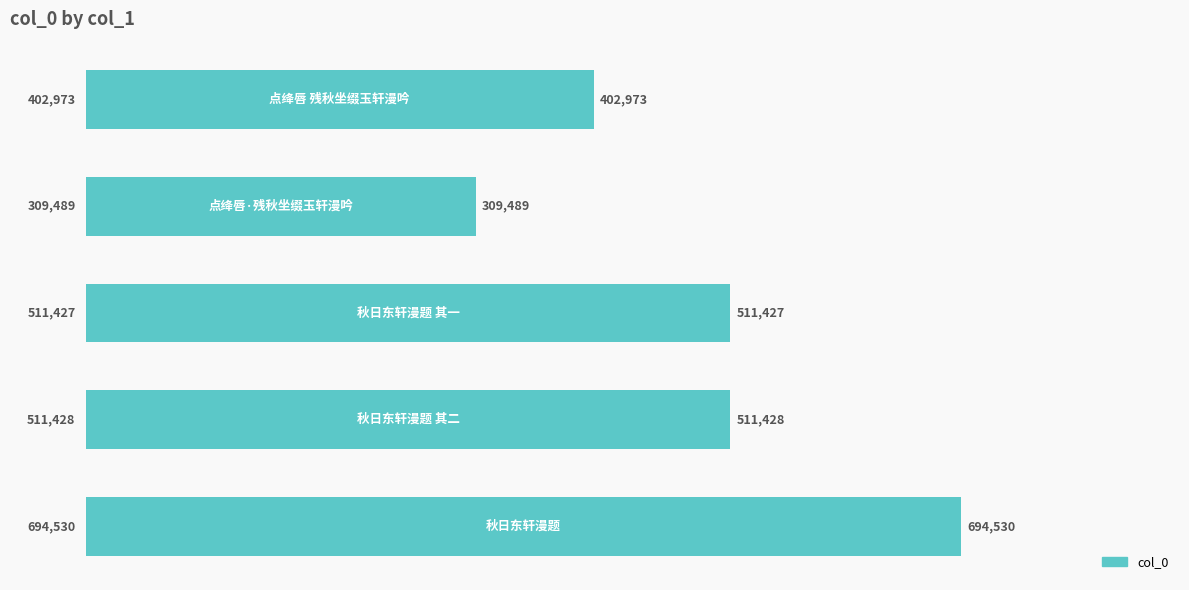

What is the difference between the maximum and second lowest values?

291557